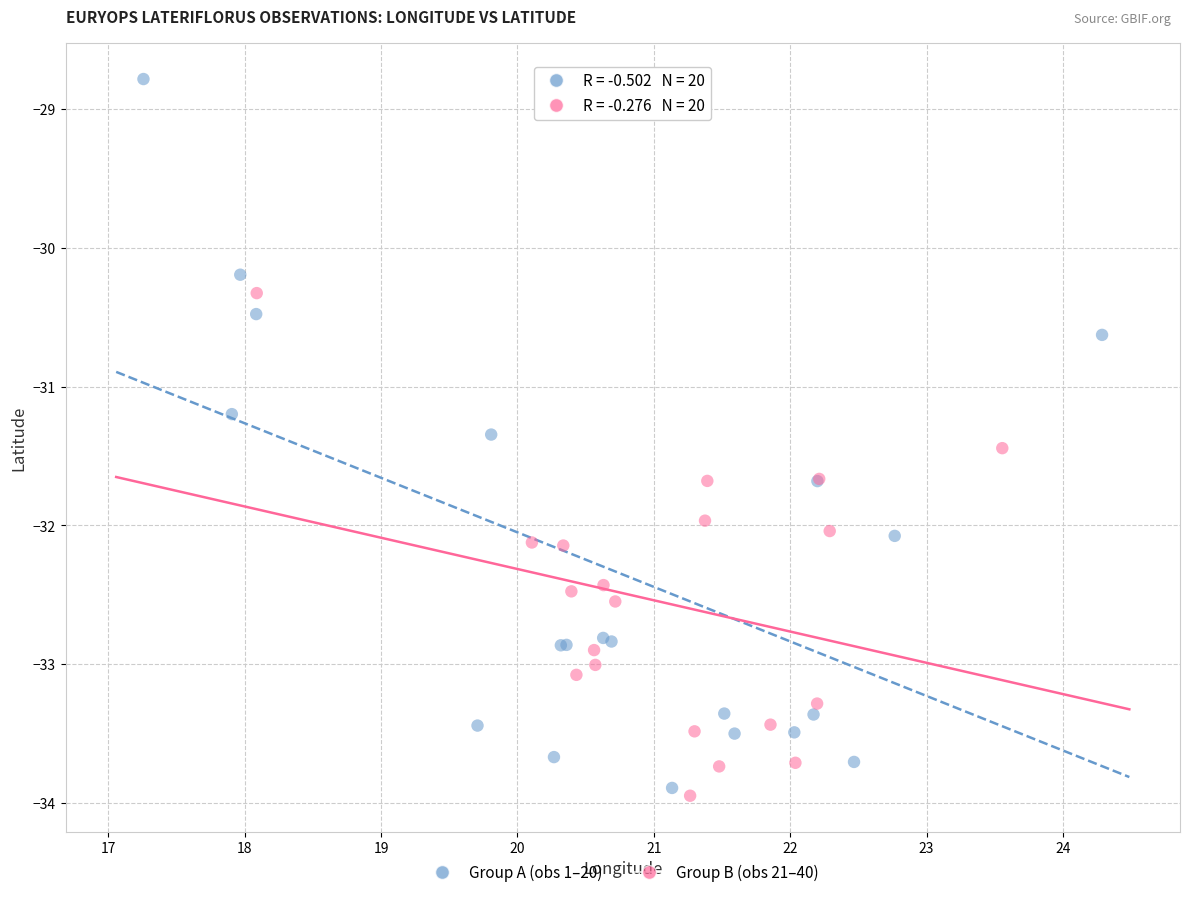

Which series reaches the maximum Y coordinate?

Group A (obs 1–20)